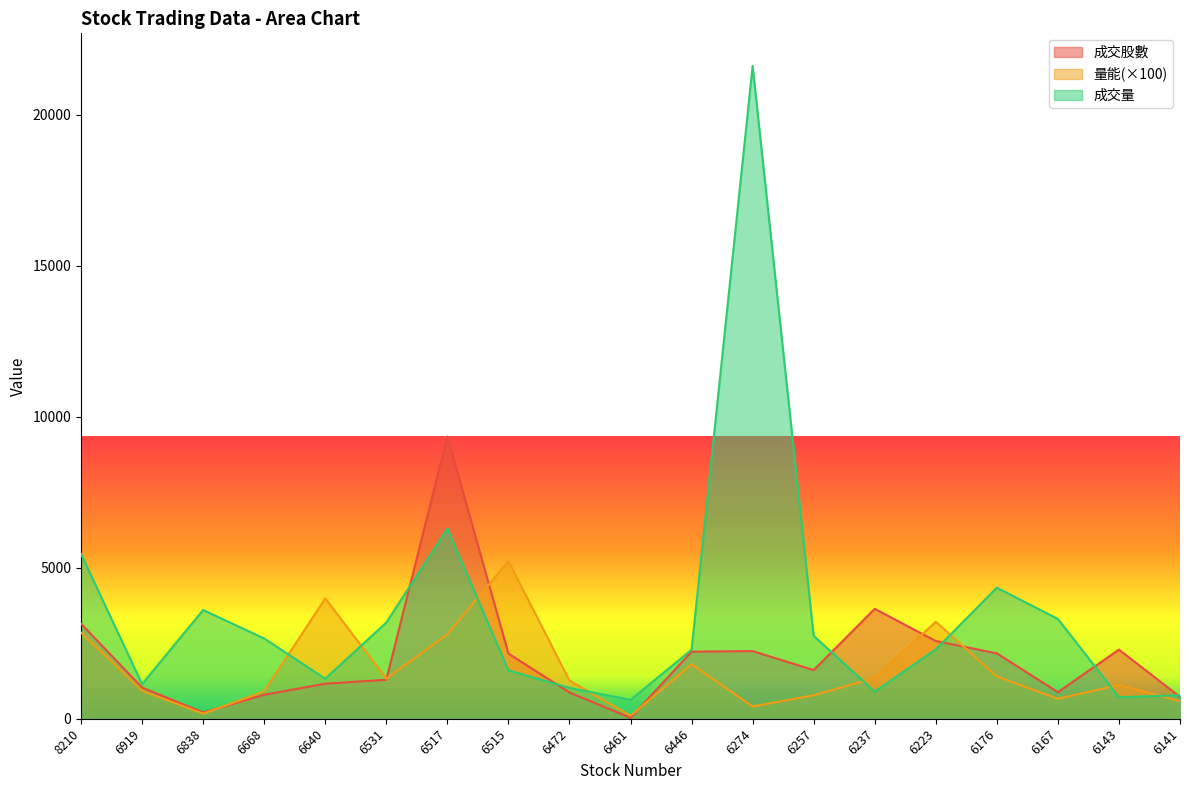

Rank the series by their average value, from highest to lowest.

成交量, 成交股數, 量能(×100)